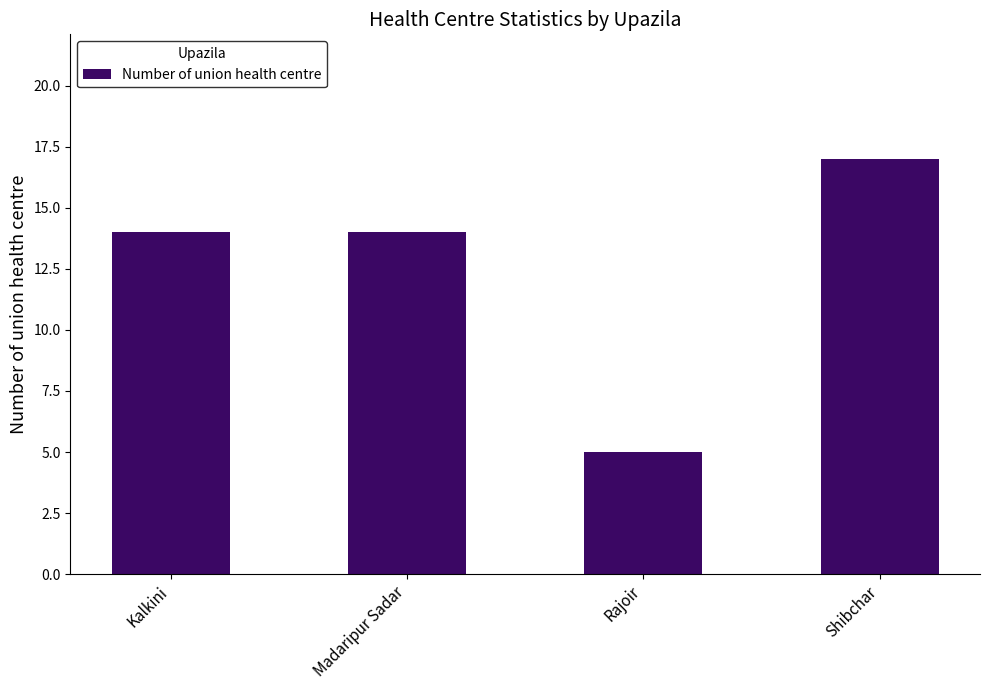

What is the difference between the values at Rajoir and Kalkini?

9